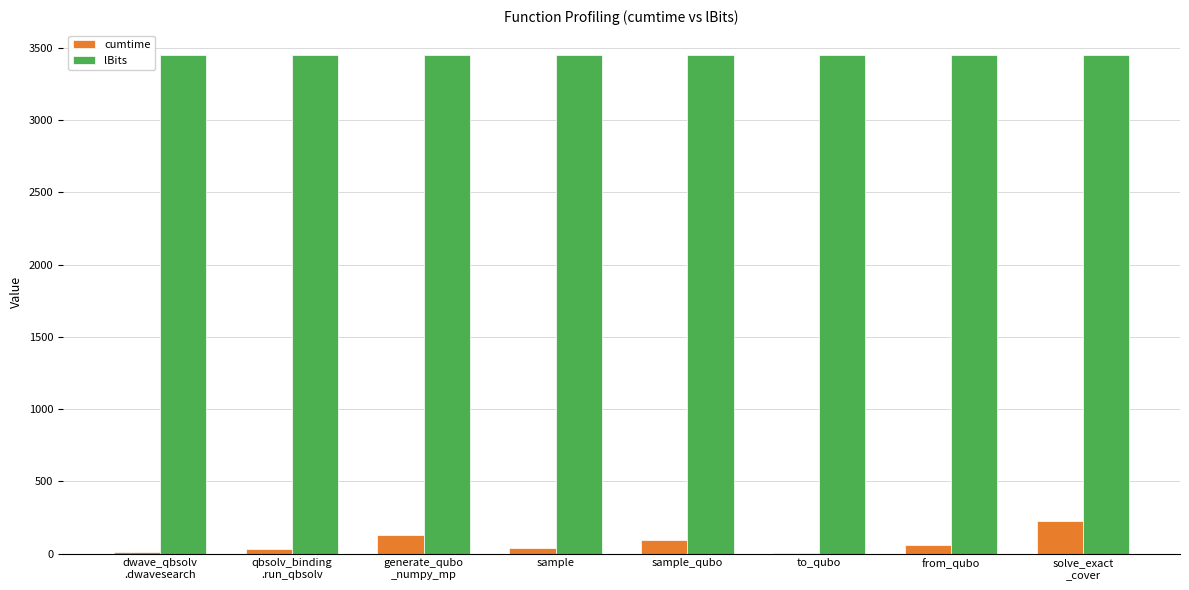

Which series has the largest total across all categories?

lBits